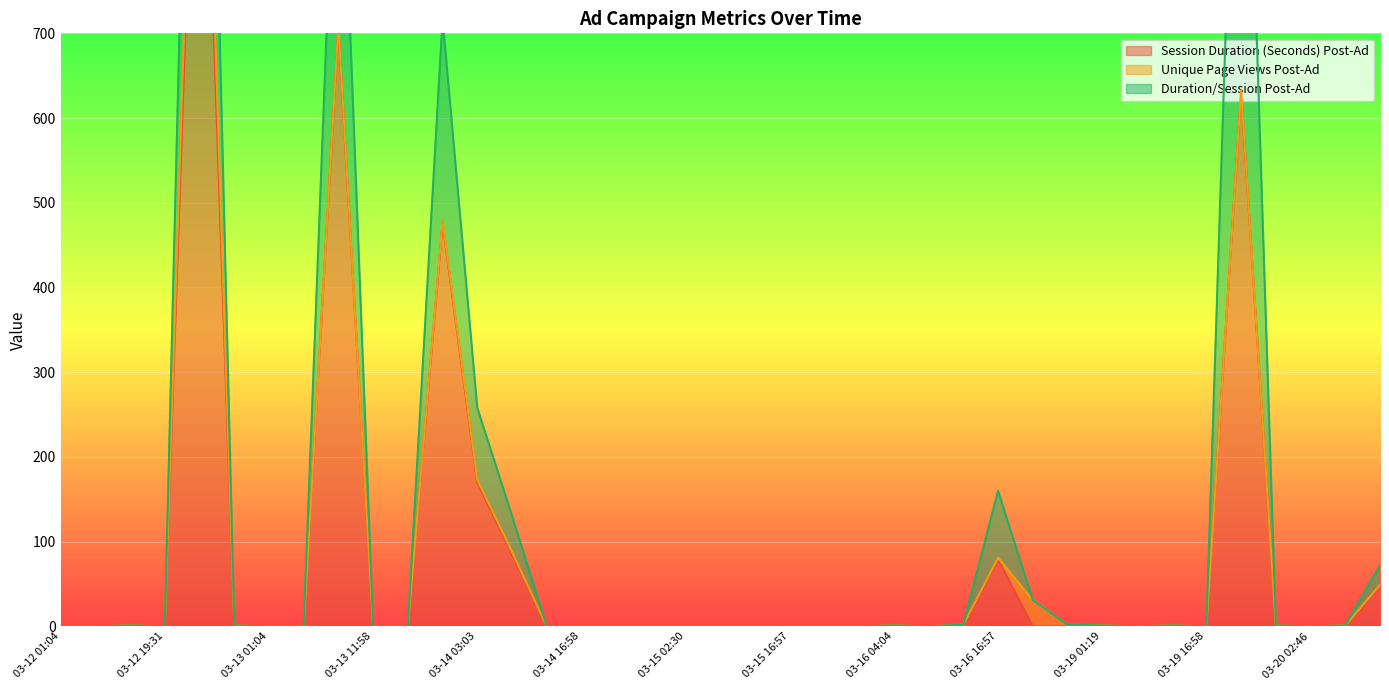

How many distinct data groups are displayed?

3